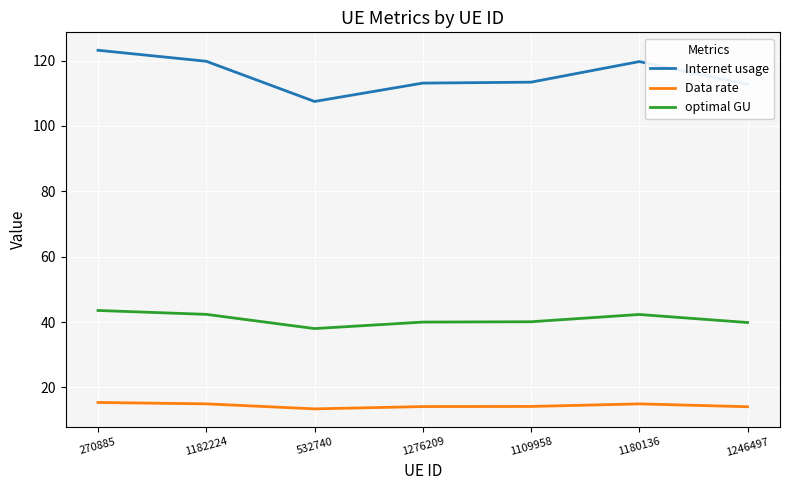

How many distinct data groups are displayed?

3